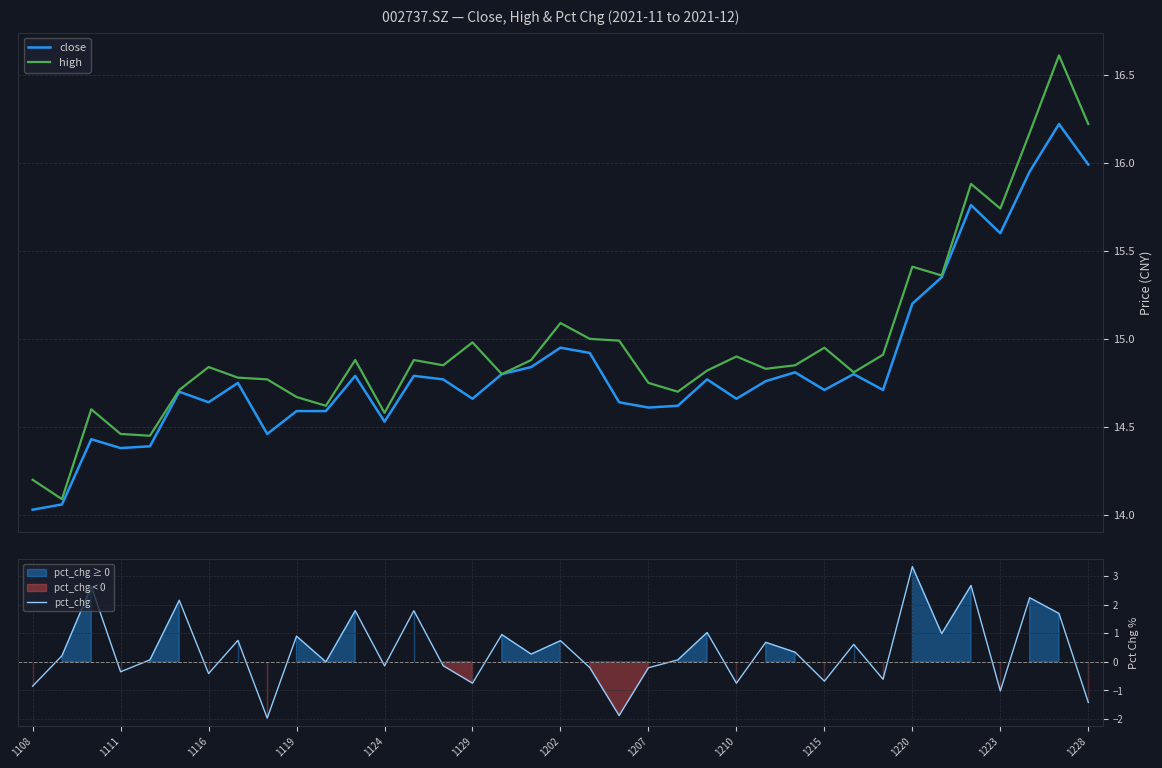

True or false: high and close intersect in this chart.

False